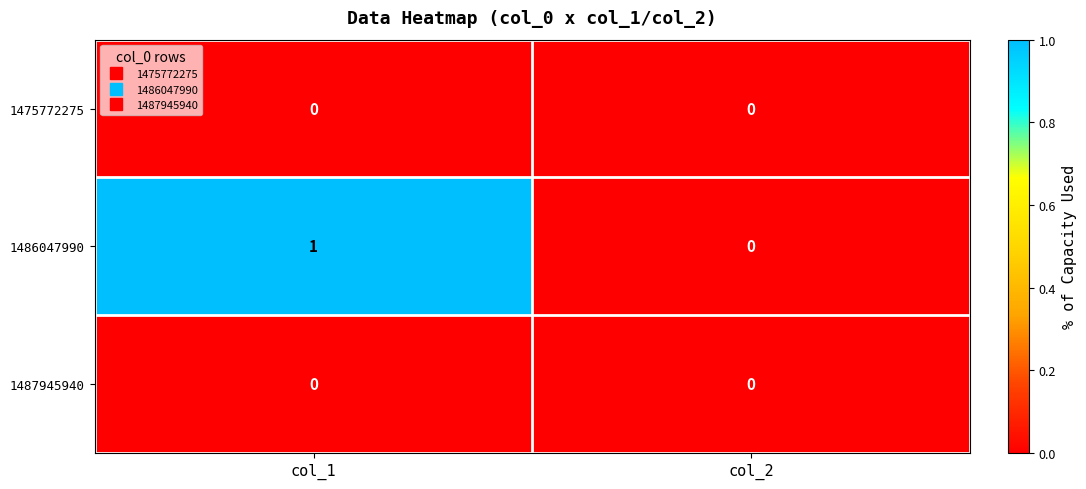

Reading right to left, list all the values displayed in this chart.

1475772275: 0	0
1486047990: 0	1
1487945940: 0	0